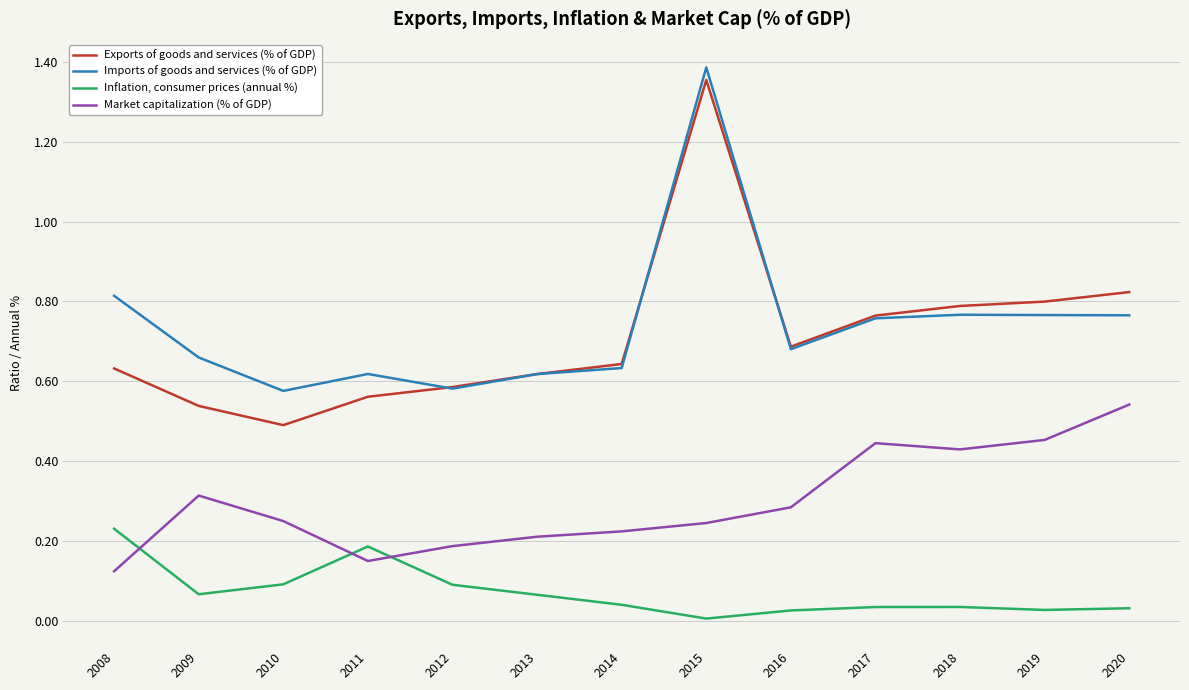

How many Exports of goods and services (% of GDP) values are between 0 and 1?

12